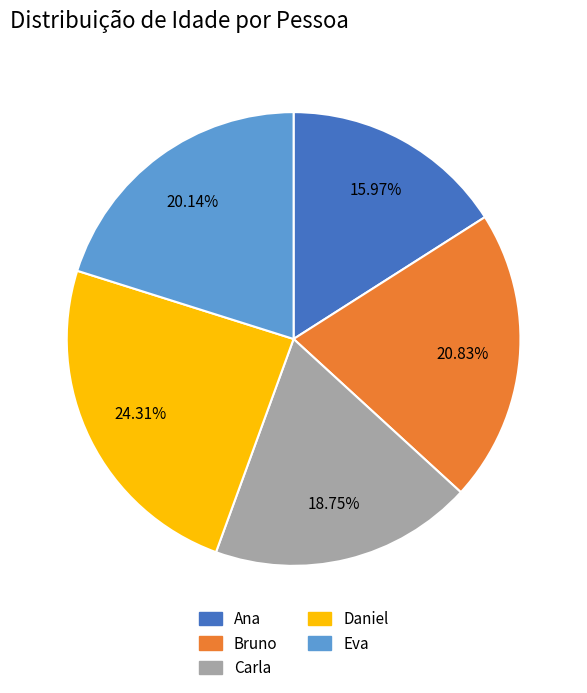

How many slices are in this pie chart?

5